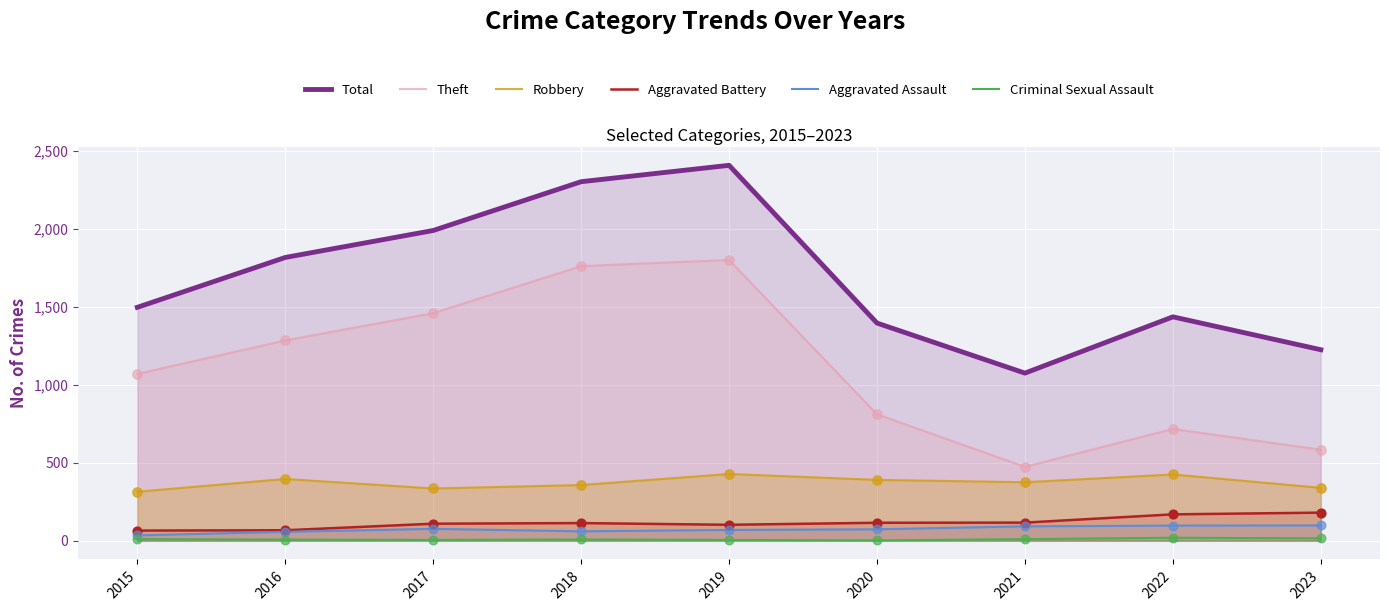

What is the total value across all series at 2022?

2863